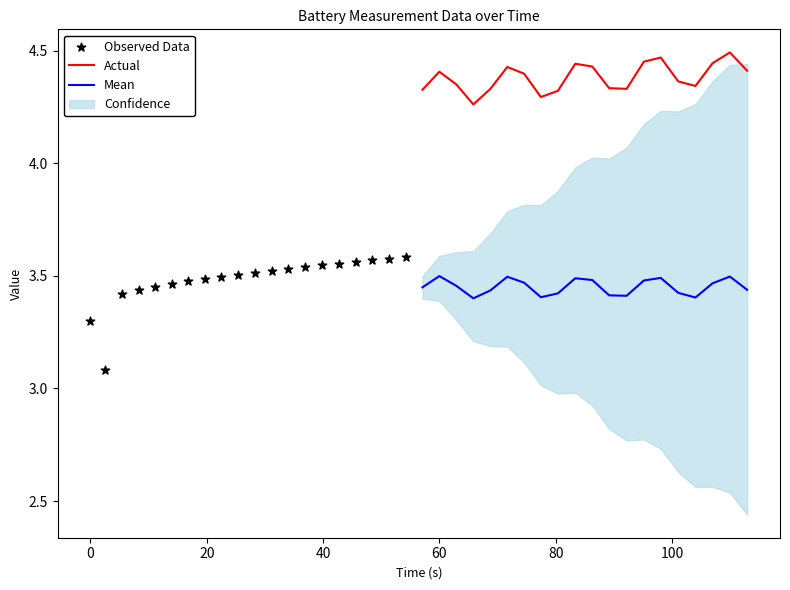

True or false: Mean and Actual cross at least once.

False